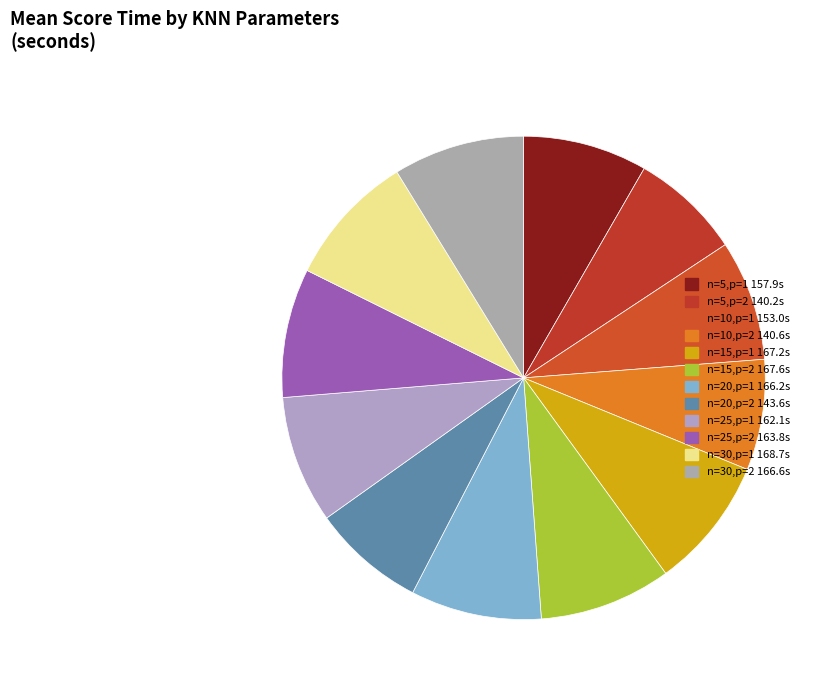

How many segments does this pie chart have?

12